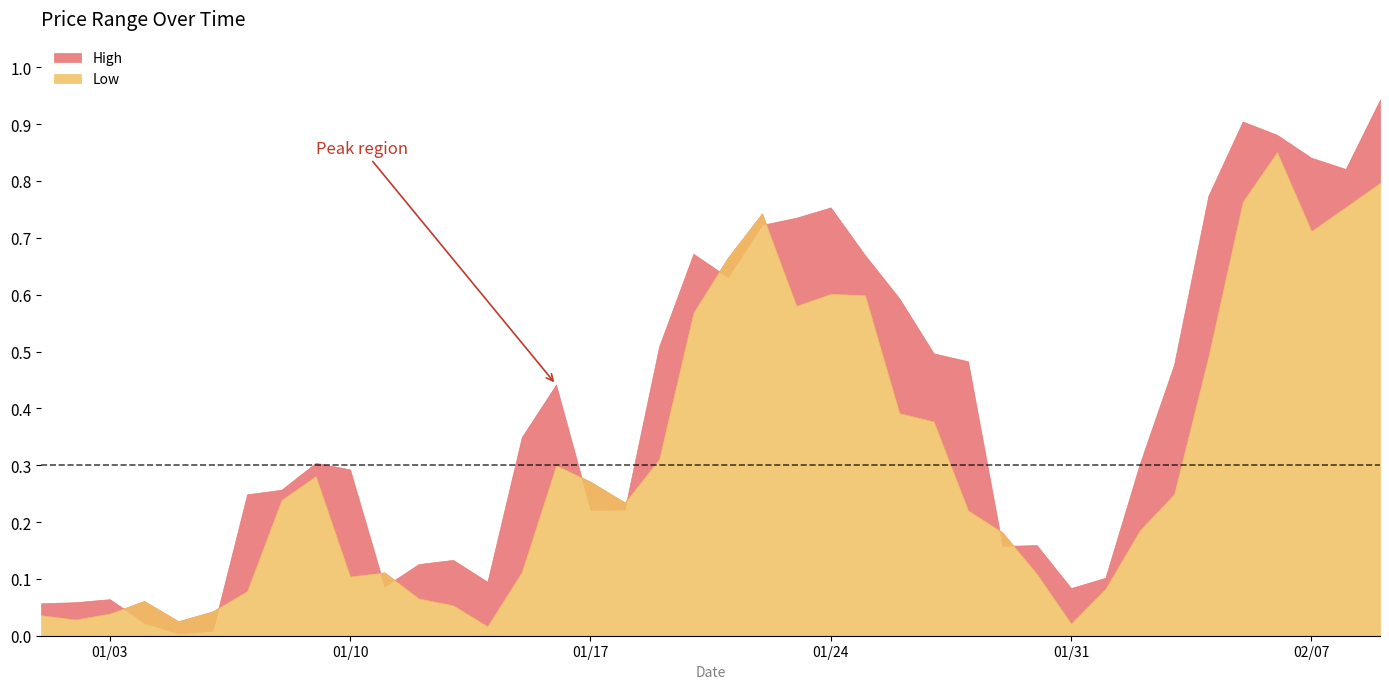

Reading right to left, what are all the values shown in this chart?

High: 2023-02-09=0.9	2023-02-08=0.8	2023-02-07=0.8	2023-02-06=0.9	2023-02-05=0.9	2023-02-04=0.8	2023-02-03=0.5	2023-02-02=0.3	2023-02-01=0.1	2023-01-31=0.1	2023-01-30=0.2	2023-01-29=0.2	2023-01-28=0.5	2023-01-27=0.5	2023-01-26=0.6	2023-01-25=0.7	2023-01-24=0.8	2023-01-23=0.7	2023-01-22=0.7	2023-01-21=0.6	2023-01-20=0.7	2023-01-19=0.5	2023-01-18=0.2	2023-01-17=0.2	2023-01-16=0.4	2023-01-15=0.3	2023-01-14=0.1	2023-01-13=0.1	2023-01-12=0.1	2023-01-11=0.1	2023-01-10=0.3	2023-01-09=0.3	2023-01-08=0.3	2023-01-07=0.2	2023-01-06=0.0	2023-01-05=0.0	2023-01-04=0.0	2023-01-03=0.1	2023-01-02=0.1	2023-01-01=0.1
Low: 2023-02-09=0.8	2023-02-08=0.8	2023-02-07=0.7	2023-02-06=0.9	2023-02-05=0.8	2023-02-04=0.5	2023-02-03=0.2	2023-02-02=0.2	2023-02-01=0.1	2023-01-31=0.0	2023-01-30=0.1	2023-01-29=0.2	2023-01-28=0.2	2023-01-27=0.4	2023-01-26=0.4	2023-01-25=0.6	2023-01-24=0.6	2023-01-23=0.6	2023-01-22=0.7	2023-01-21=0.7	2023-01-20=0.6	2023-01-19=0.3	2023-01-18=0.2	2023-01-17=0.3	2023-01-16=0.3	2023-01-15=0.1	2023-01-14=0.0	2023-01-13=0.1	2023-01-12=0.1	2023-01-11=0.1	2023-01-10=0.1	2023-01-09=0.3	2023-01-08=0.2	2023-01-07=0.1	2023-01-06=0.0	2023-01-05=0.0	2023-01-04=0.1	2023-01-03=0.0	2023-01-02=0.0	2023-01-01=0.0